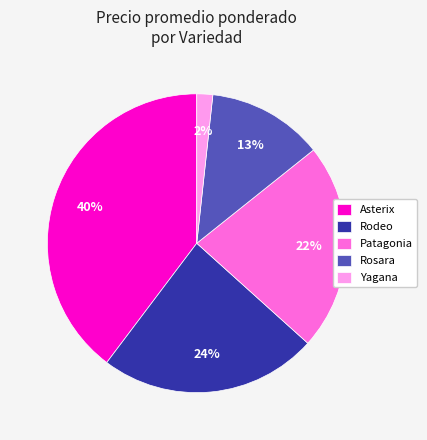

Rank the categories by value from lowest to highest.

Yagana, Rosara, Patagonia, Rodeo, Asterix